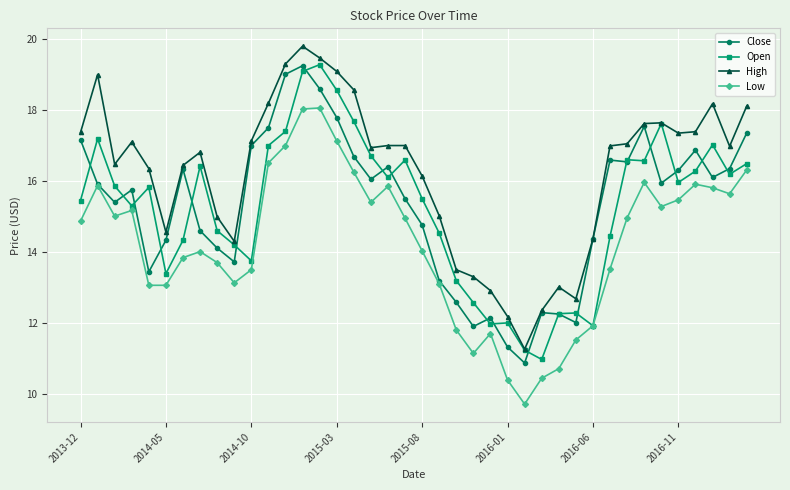

What is the value of the Open point at the 28th from the left?

11.0